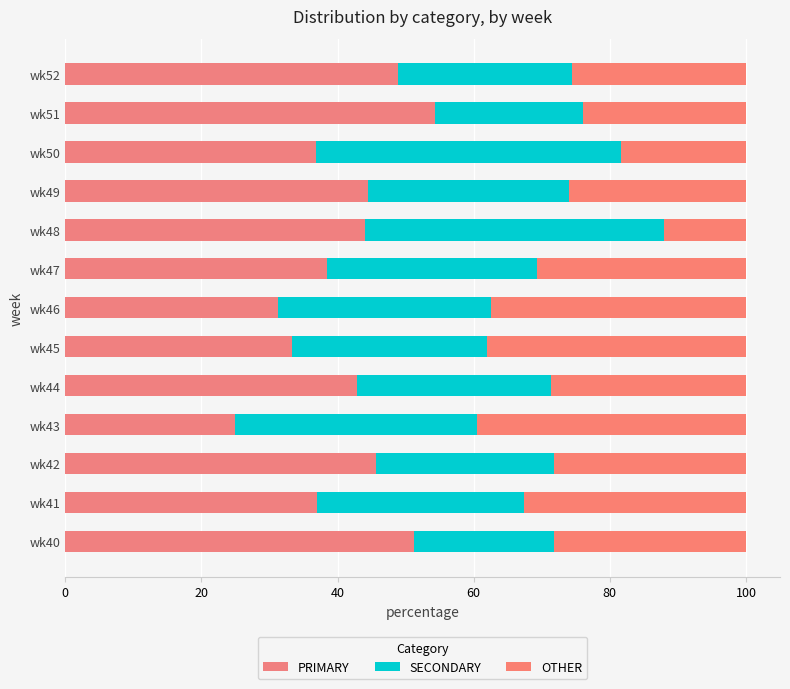

Count the number of data series in this chart.

3